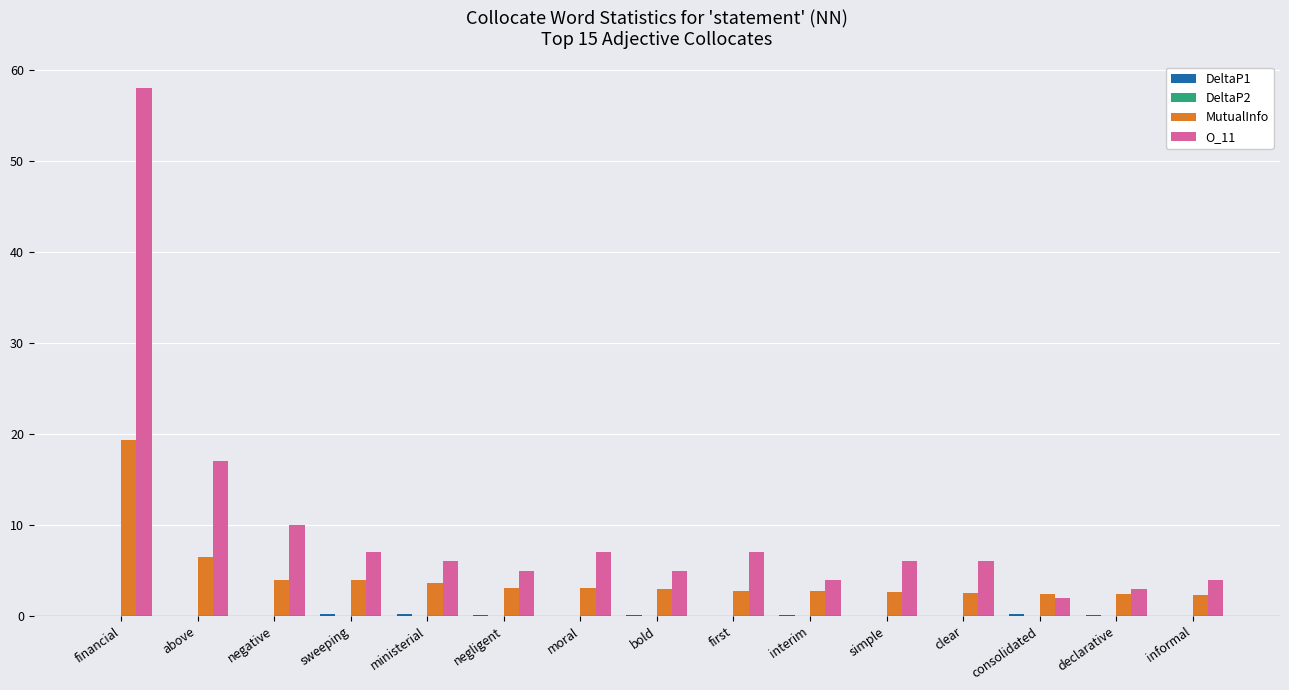

The O_11 series shows 58.0 at financial. True or false?

True